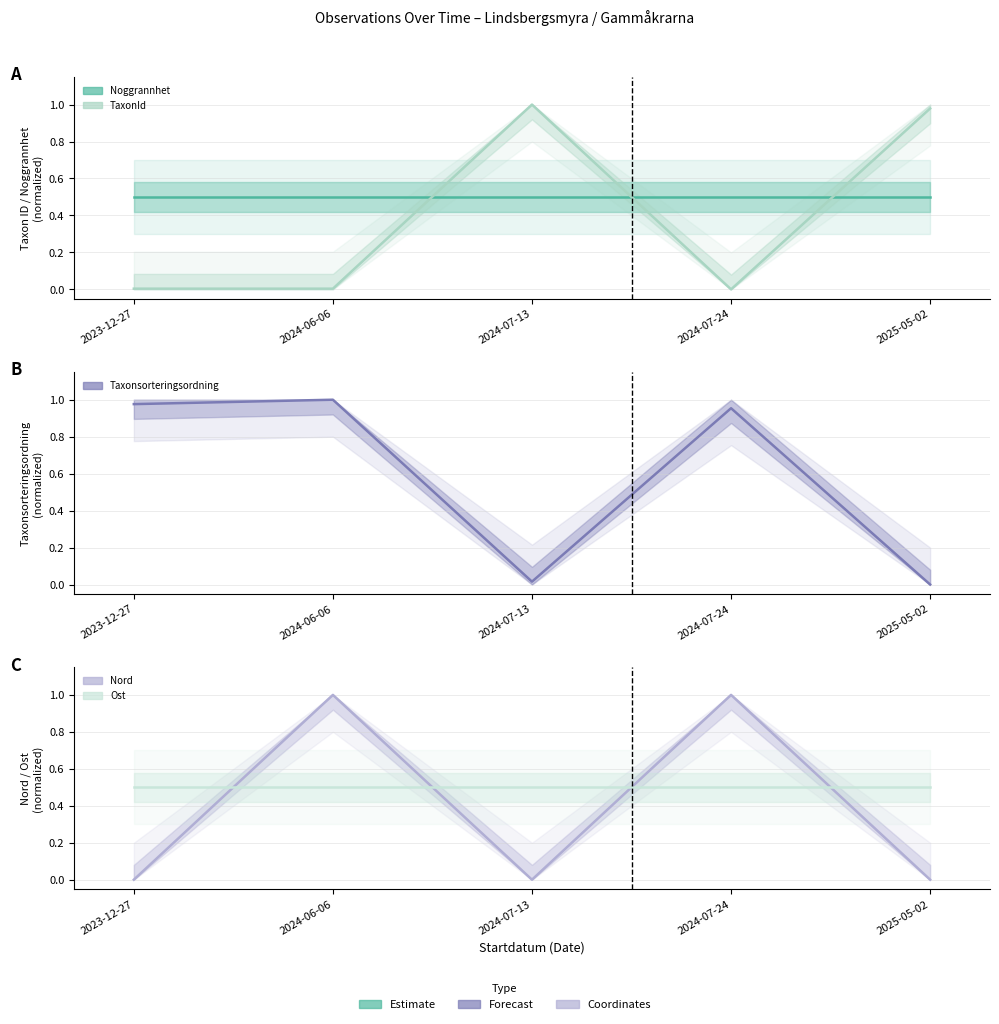

At which label does Nord reach its peak?

2024-06-06